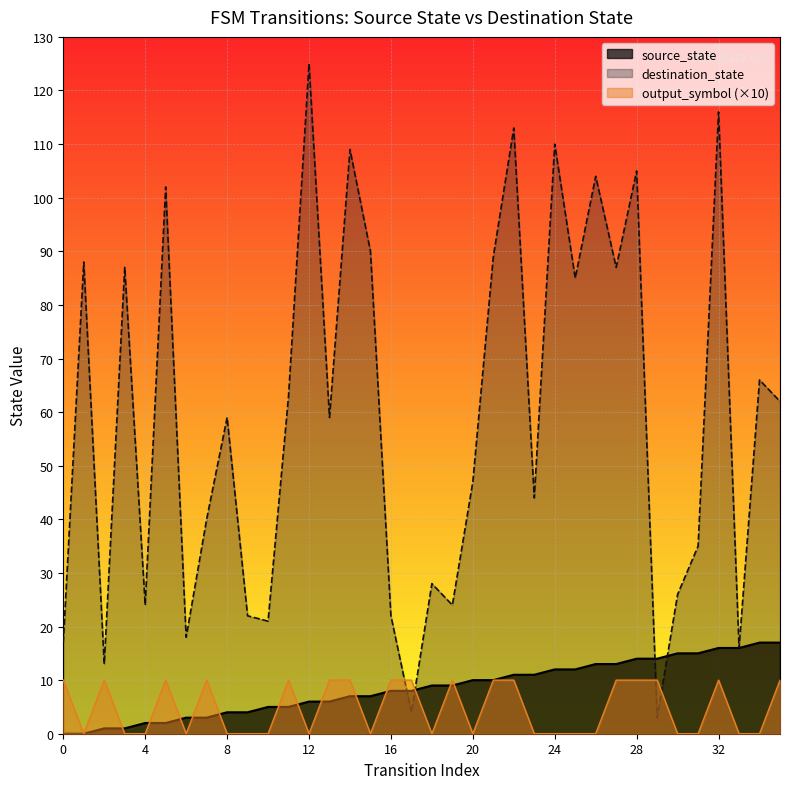

At which label does the data first exceed 9?

20